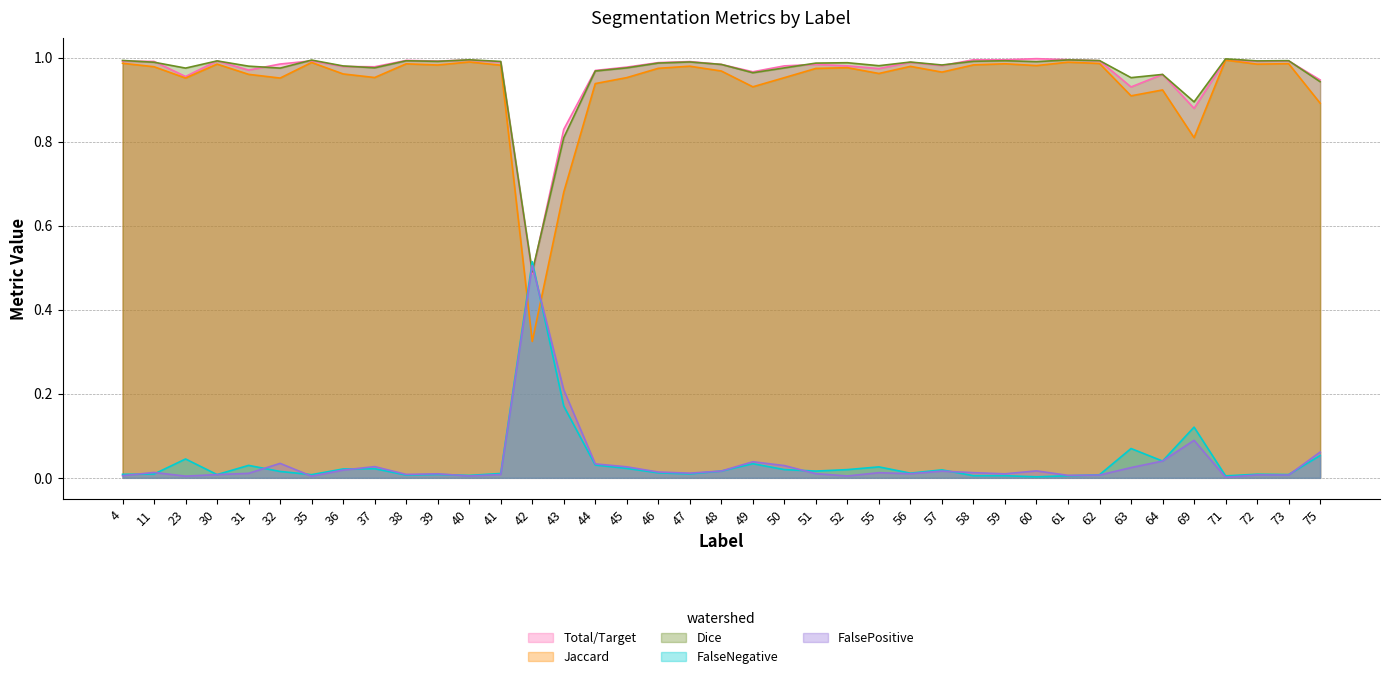

Between which two adjacent categories do FalsePositive and Total/Target first intersect?

41 and 42